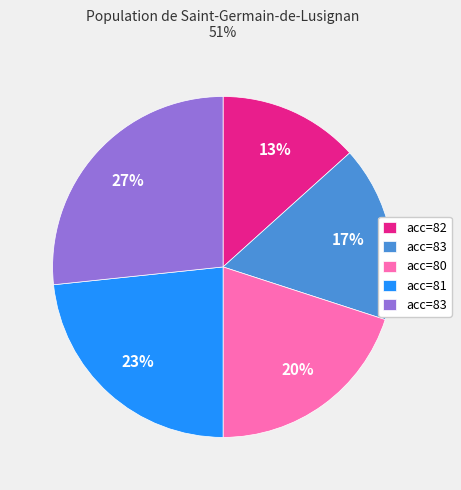

To the nearest percent, what is the average slice percentage?

20%